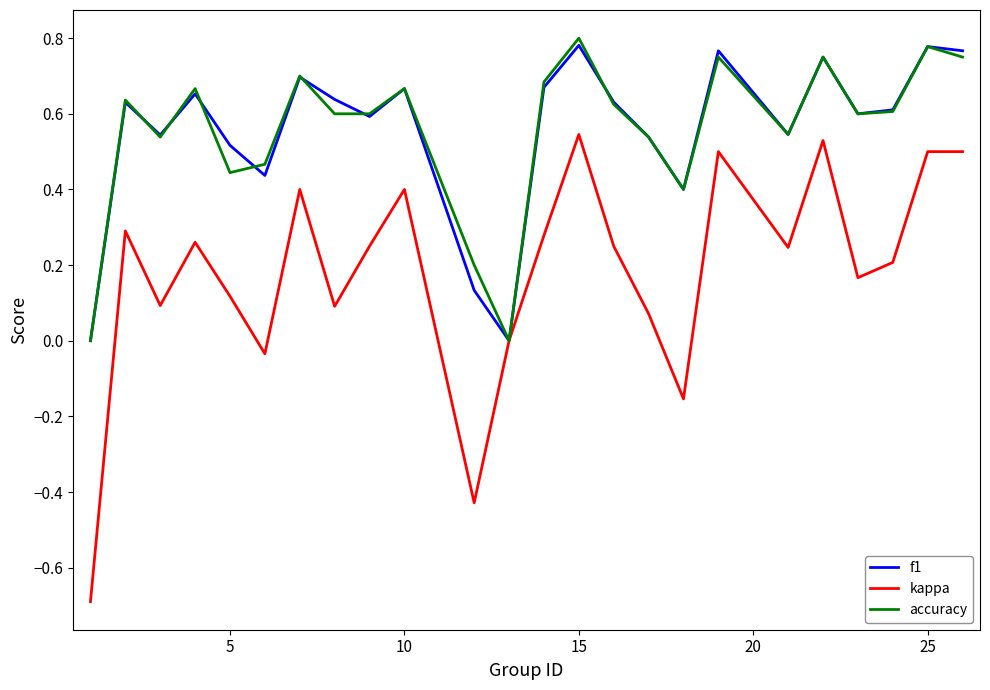

What is the minimum value shown in the chart?

-0.7